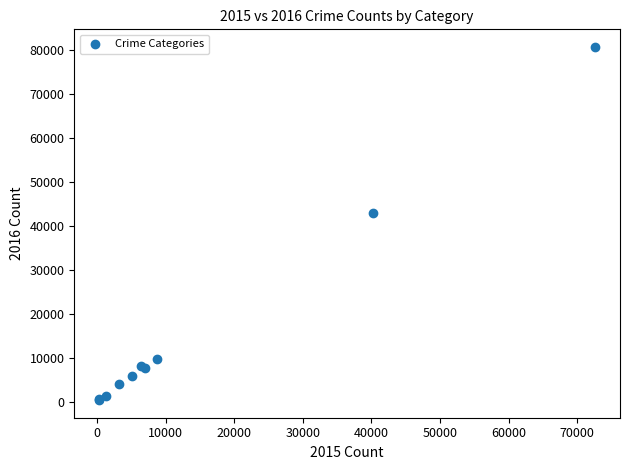

What Y value in the scatter plot is closest to 40576?

43062